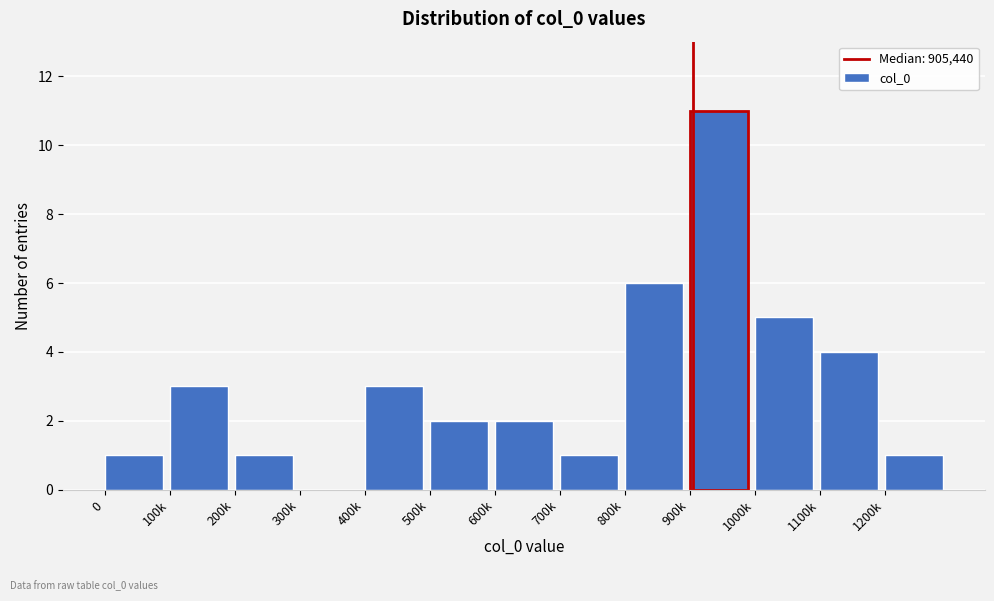

Reading left to right, list all the values displayed in this chart.

0=1	100k=3	200k=1	300k=0	400k=3	500k=2	600k=2	700k=1	800k=6	900k=11	1000k=5	1100k=4	1200k=1